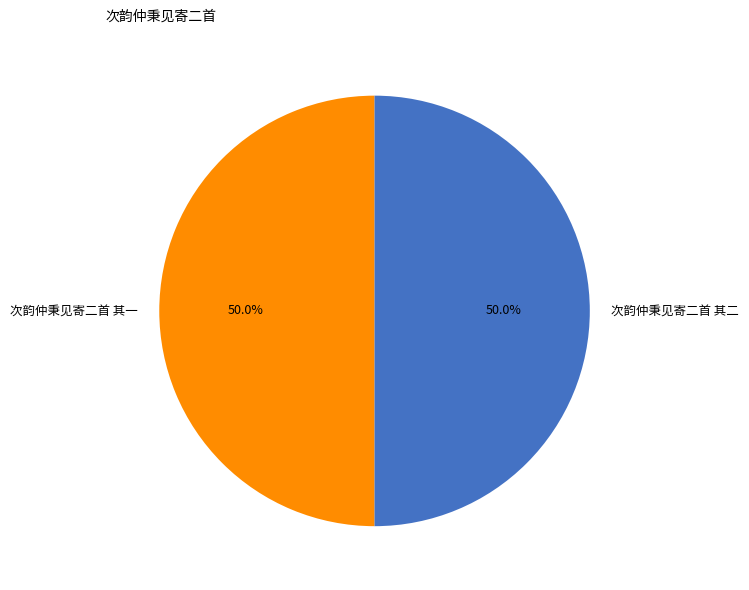

To the nearest percent, what is the average slice percentage?

50%